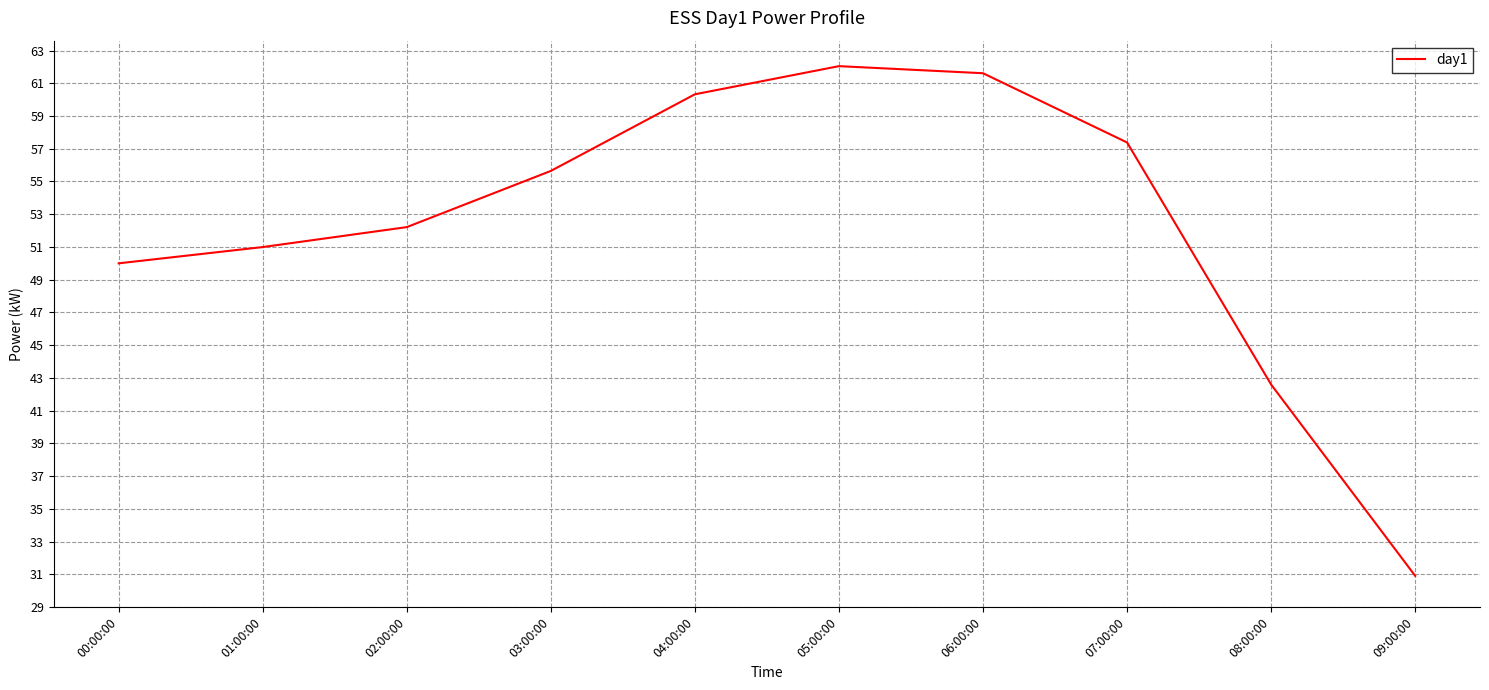

What is the difference between the maximum and minimum values?

31.1